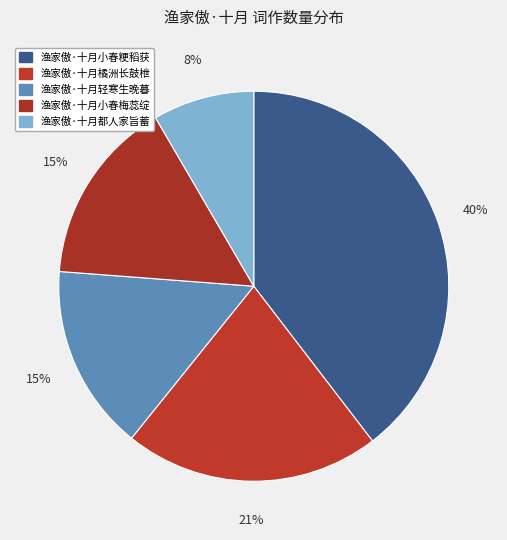

To the nearest percent, what is the average slice percentage?

20%